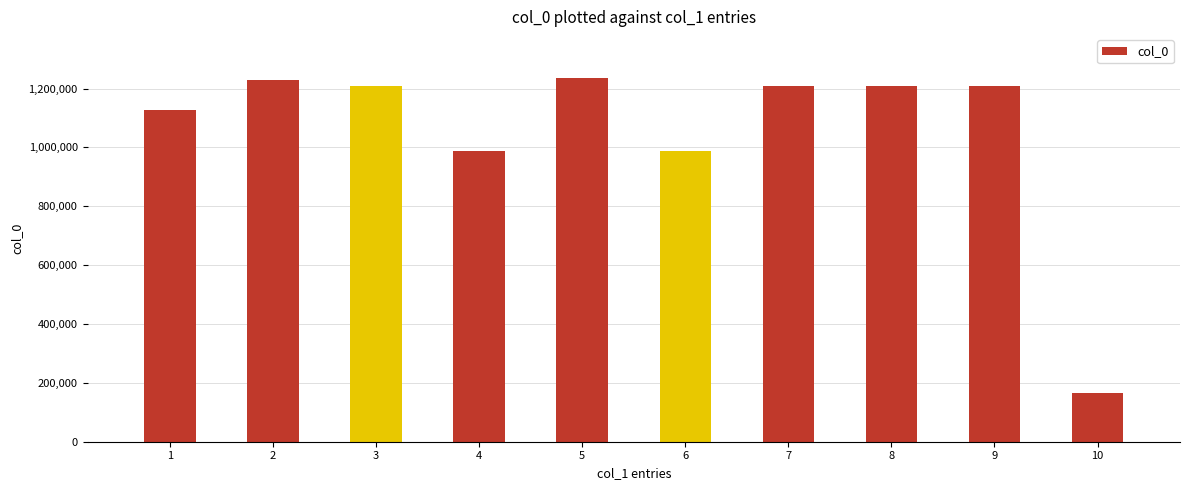

Approximately how many times larger is the value at 2 compared to 5?

1.0